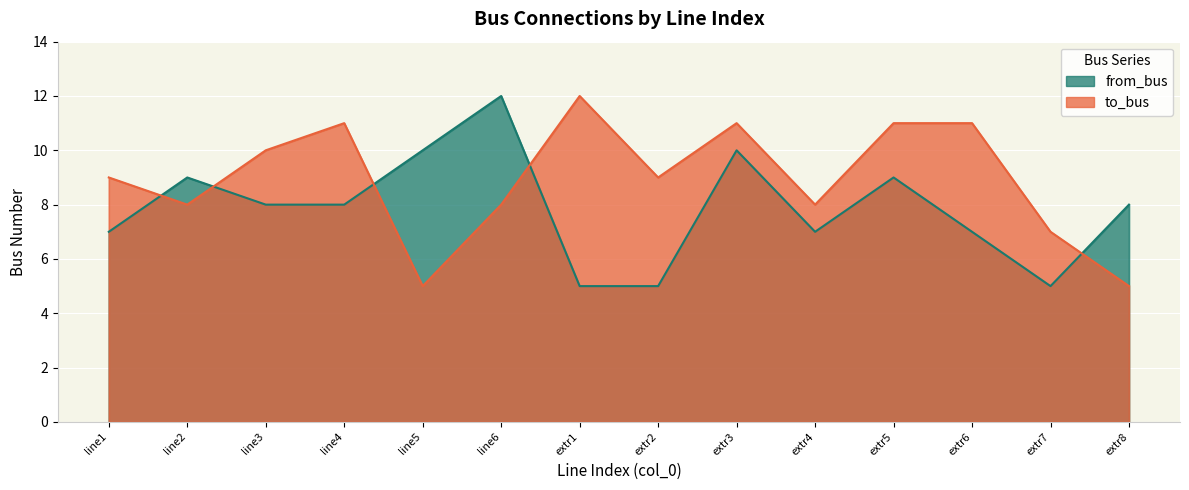

What is the highest value of the to_bus series?

12